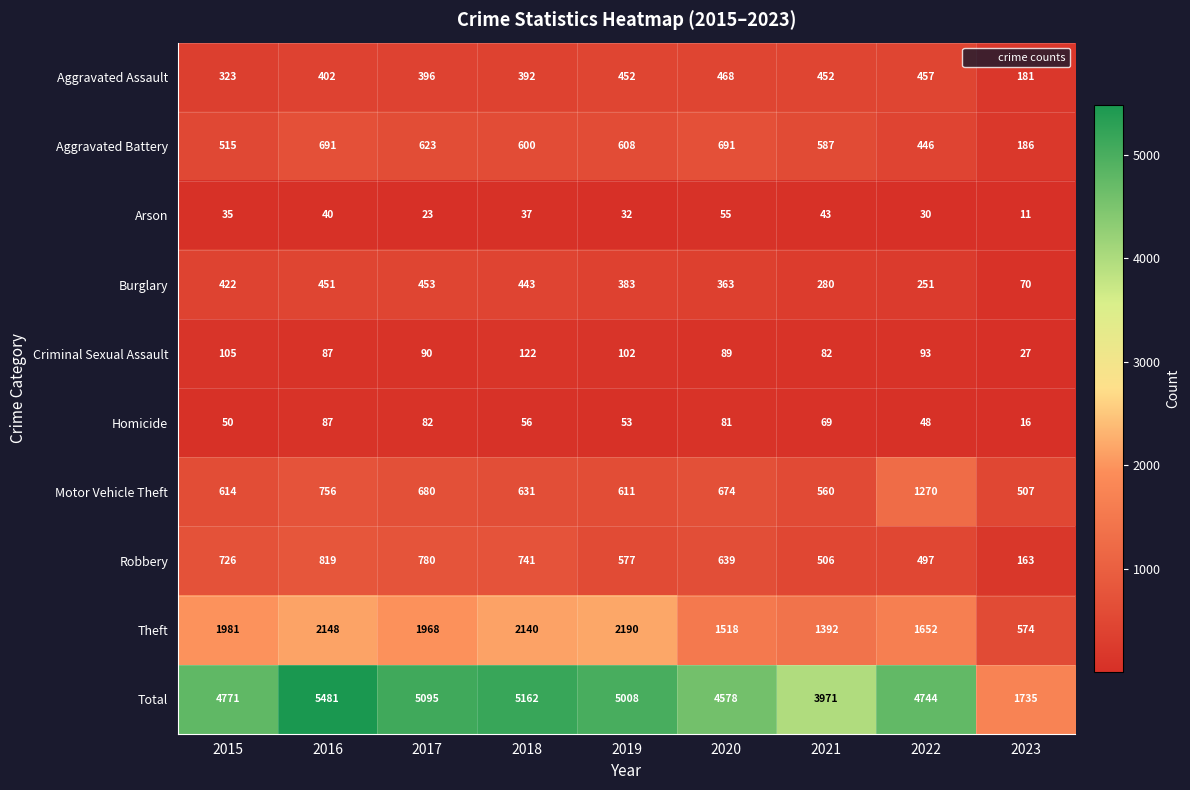

What is the average value of the Total series?

4505